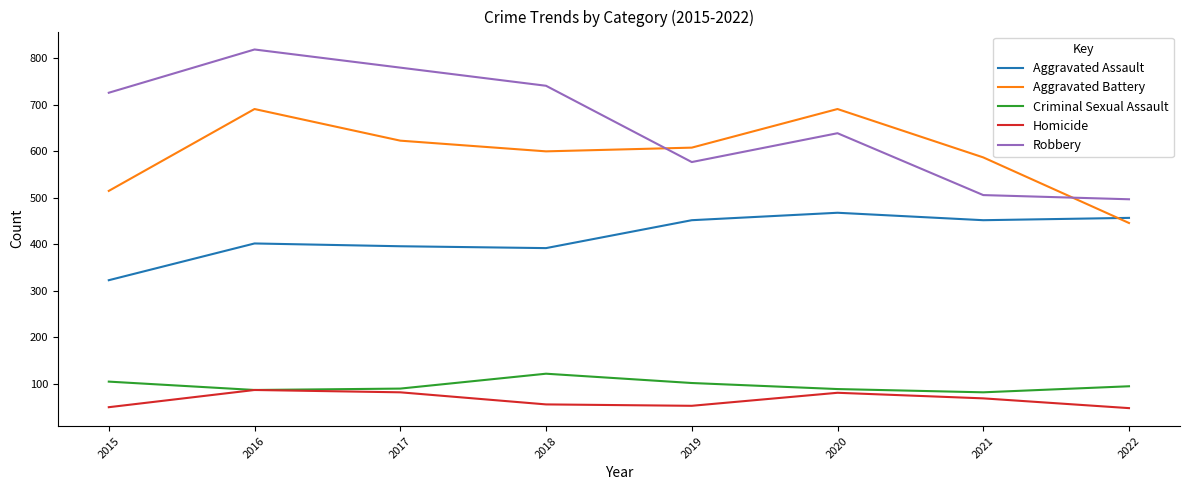

True or false: Homicide has more than 1 points higher than both neighbors.

True